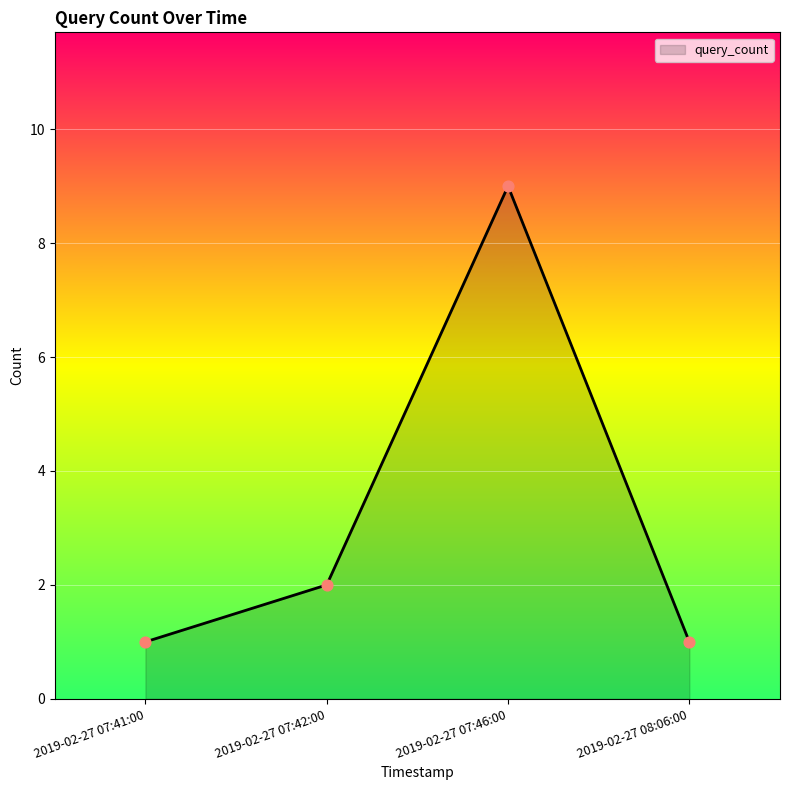

What is the change in value from 2019-02-27 07:41:00 to 2019-02-27 07:42:00?

+1